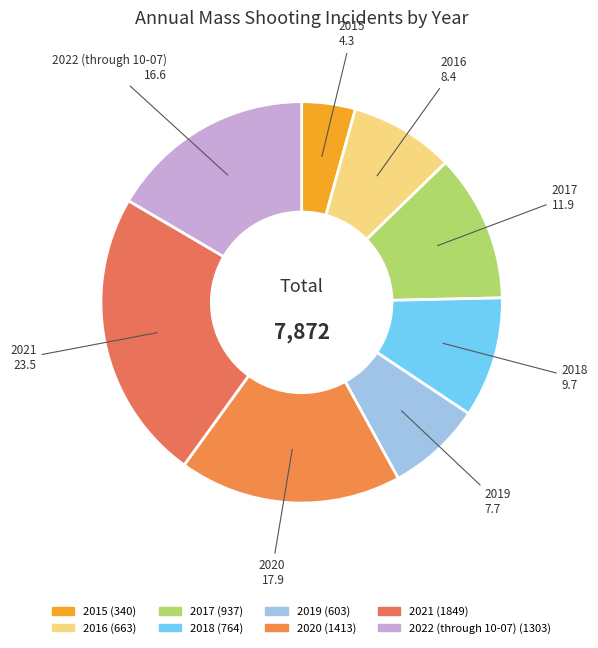

Which slice is the smallest?

2015